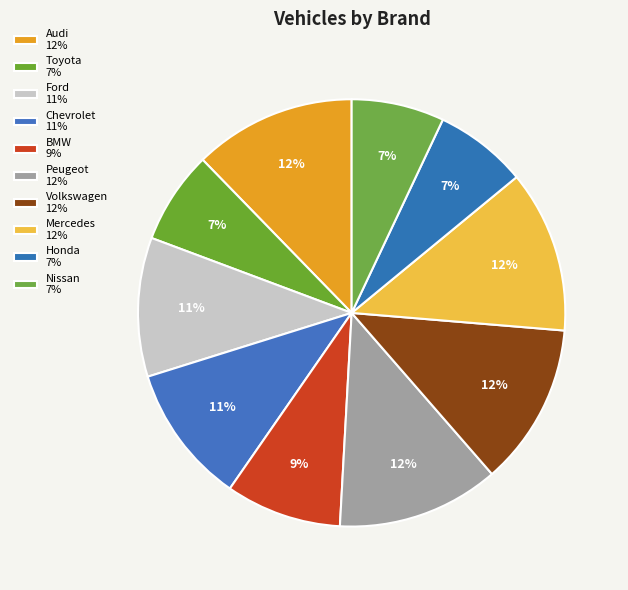

Count the number of slices in the pie.

10